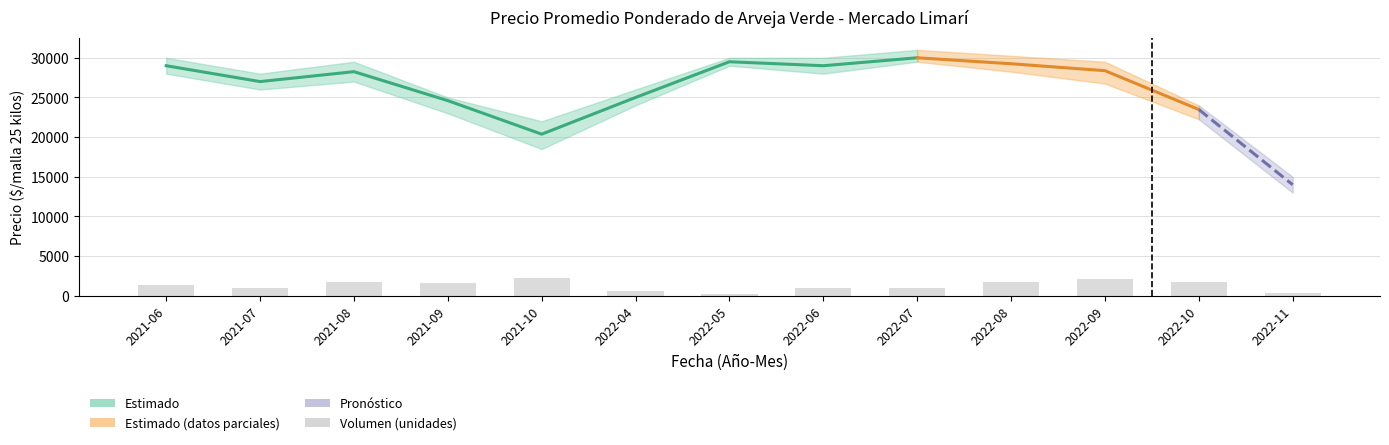

Between 2021-07 and 2021-10, which is larger?

2021-07